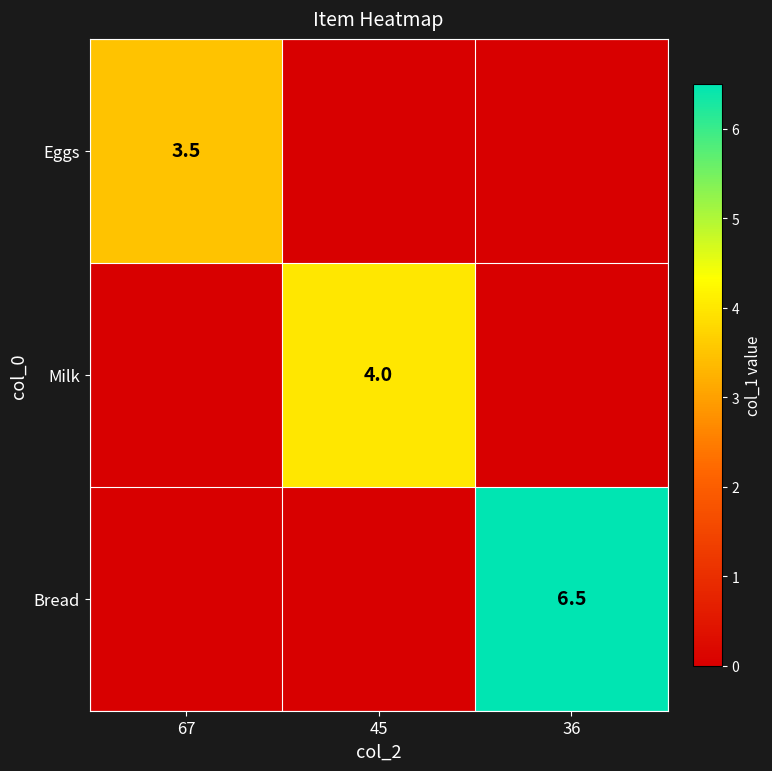

Is it true that Eggs equals 3.5 at 67?

True